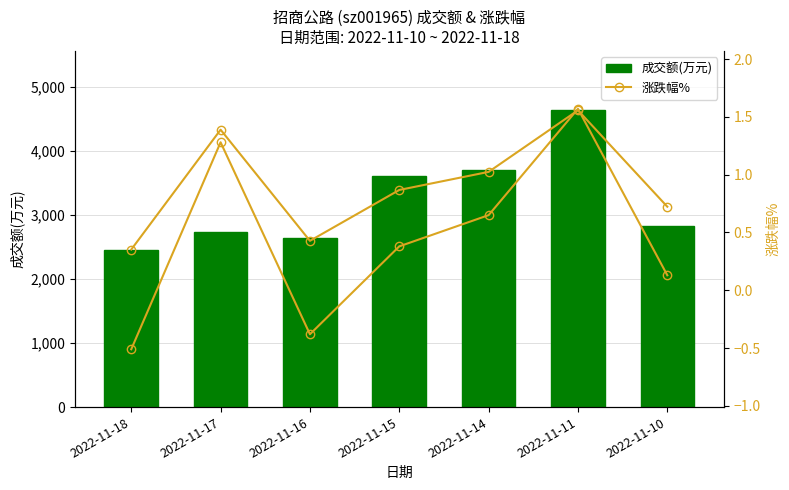

The 成交额(万元) series shows 2828.0 at 2022-11-10. True or false?

True